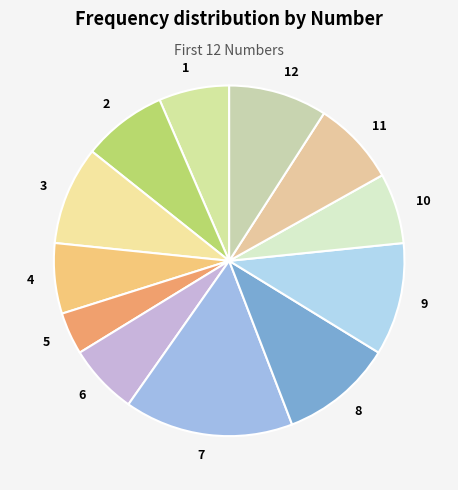

What is the ratio of the value at 4 to the value at 6?

1.0